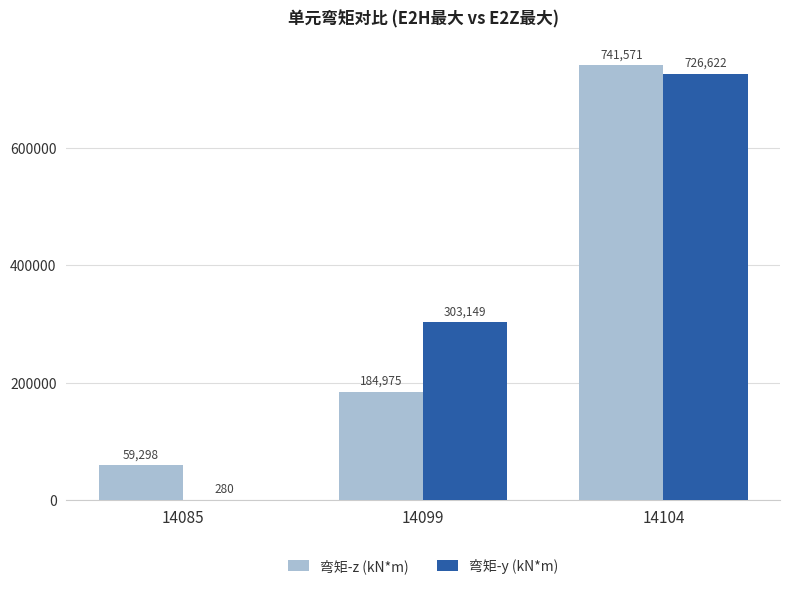

Reading left to right, list all the values displayed in this chart.

弯矩-z (kN*m): 14085=59298	14099=184975	14104=741571
弯矩-y (kN*m): 14085=280	14099=303149	14104=726622